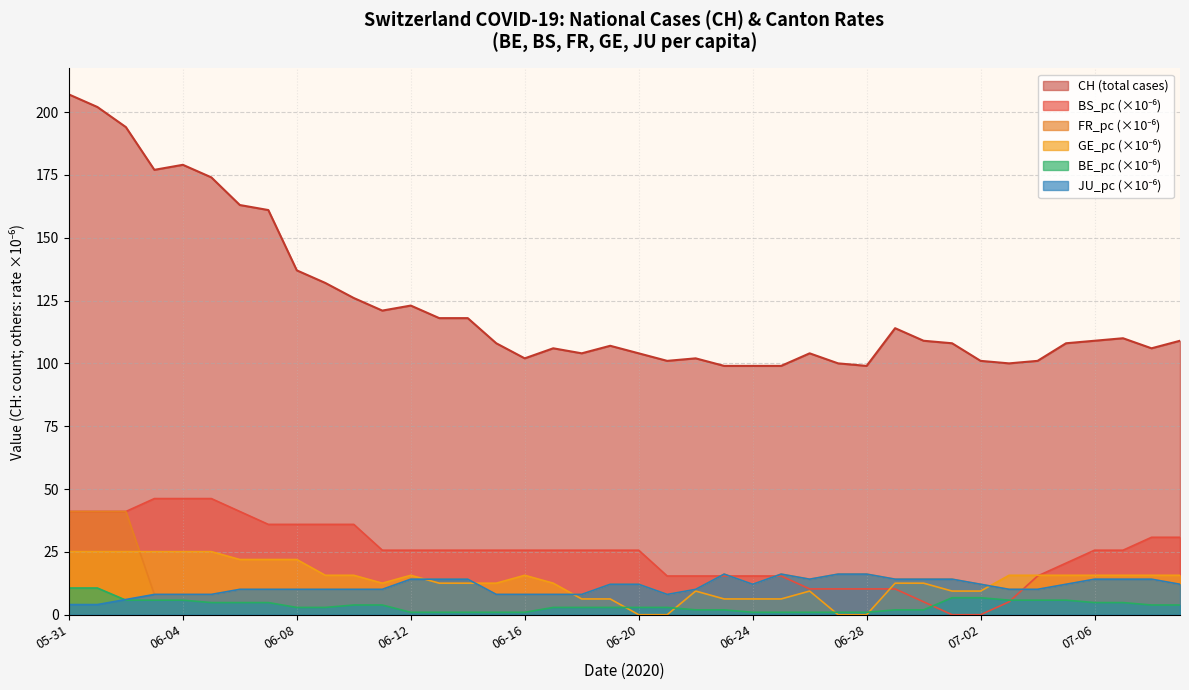

True or false: CH has a value of 50.2 at 2020-06-09.

False